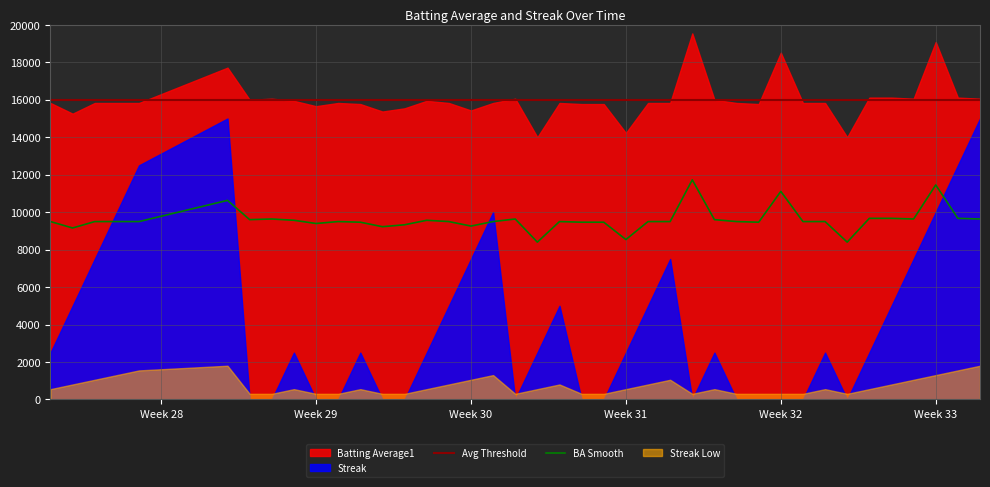

True or false: Avg Threshold has more than 2 points higher than both neighbors.

False